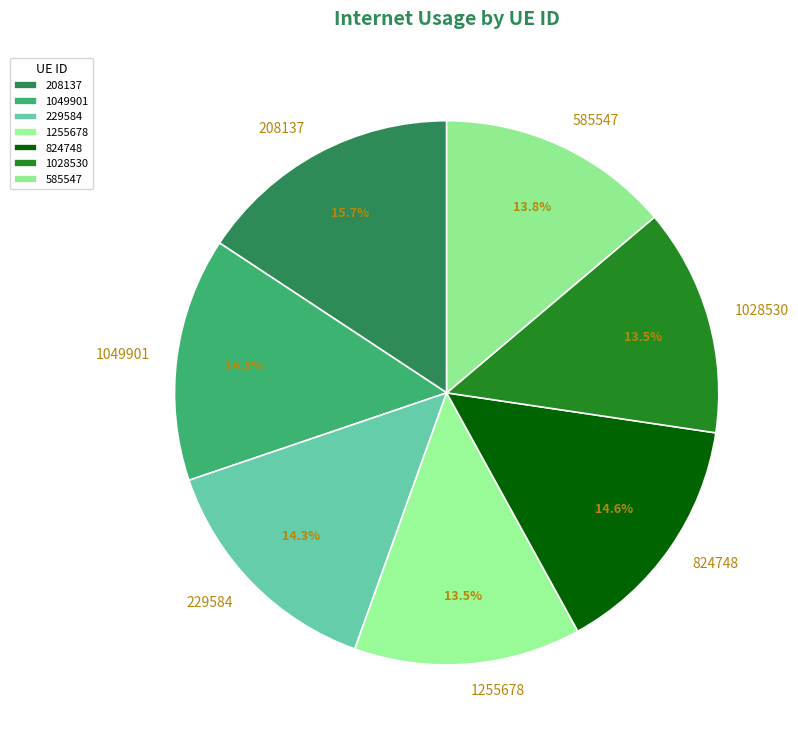

How much of the chart is everything except 824748?

85.4%